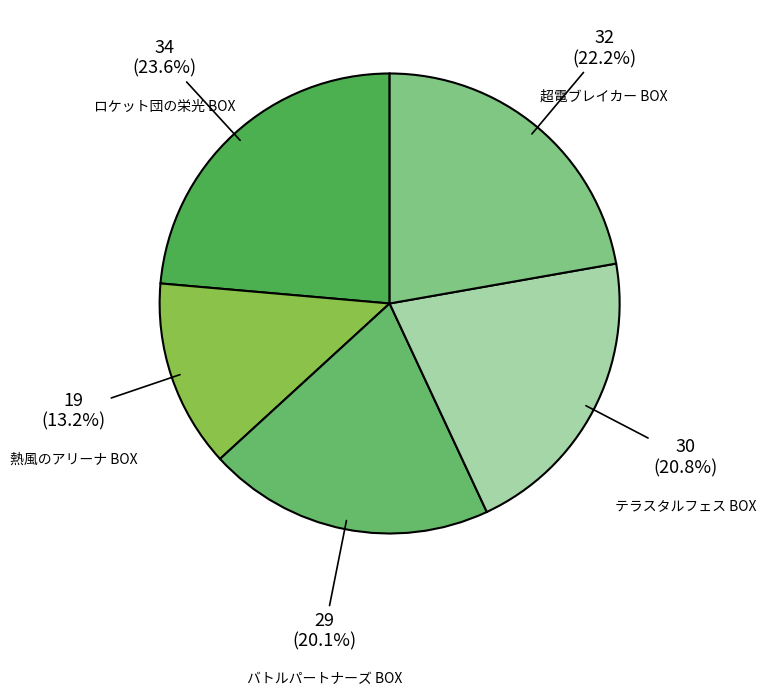

True or false: 超電ブレイカー BOX accounts for 22% of the total.

True